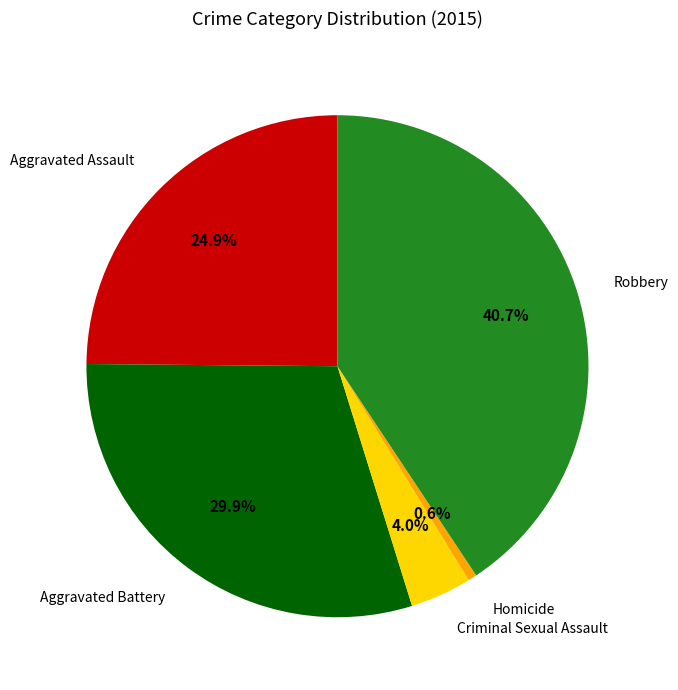

Which slice is the largest?

Robbery